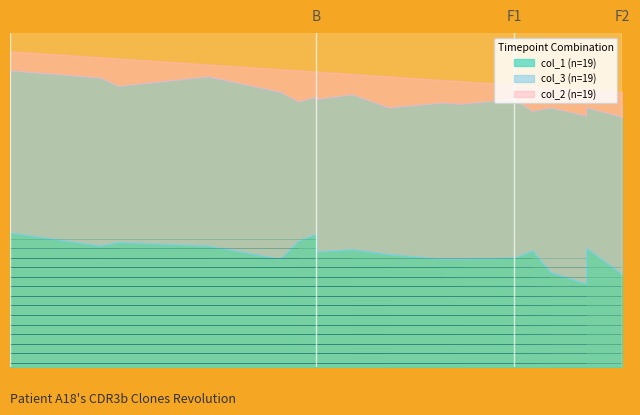

True or false: col_3 and col_2 cross at least once.

False